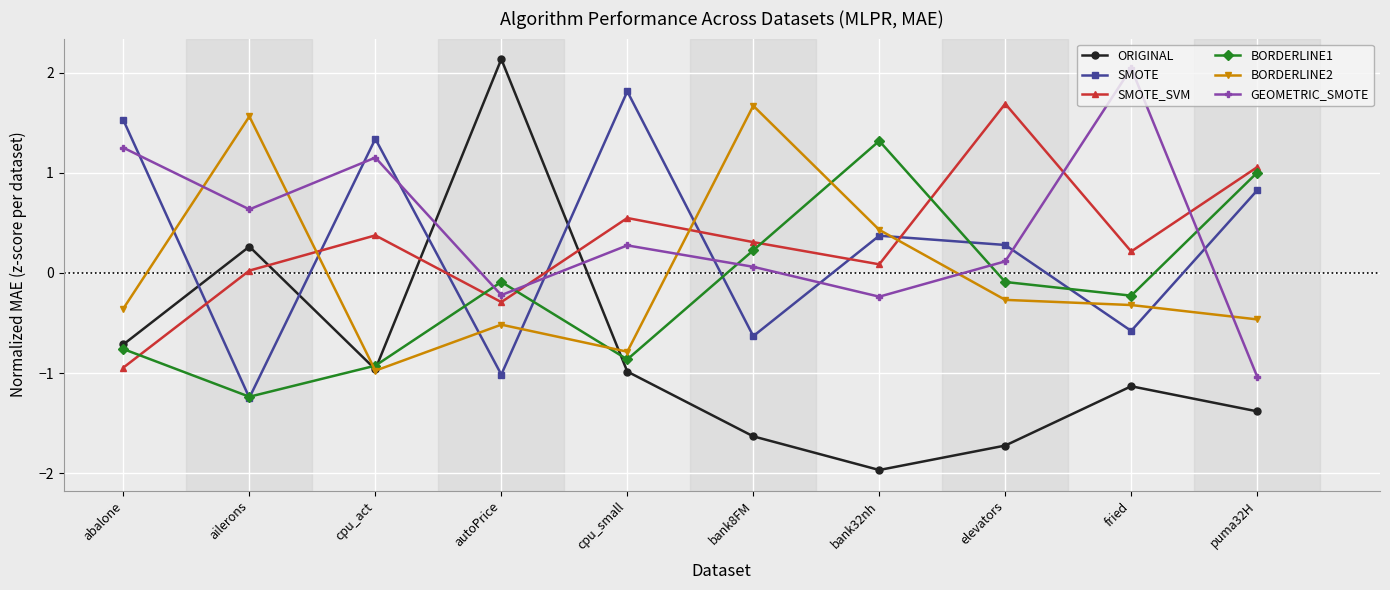

What is the label of the 3rd point from the left?

cpu_act